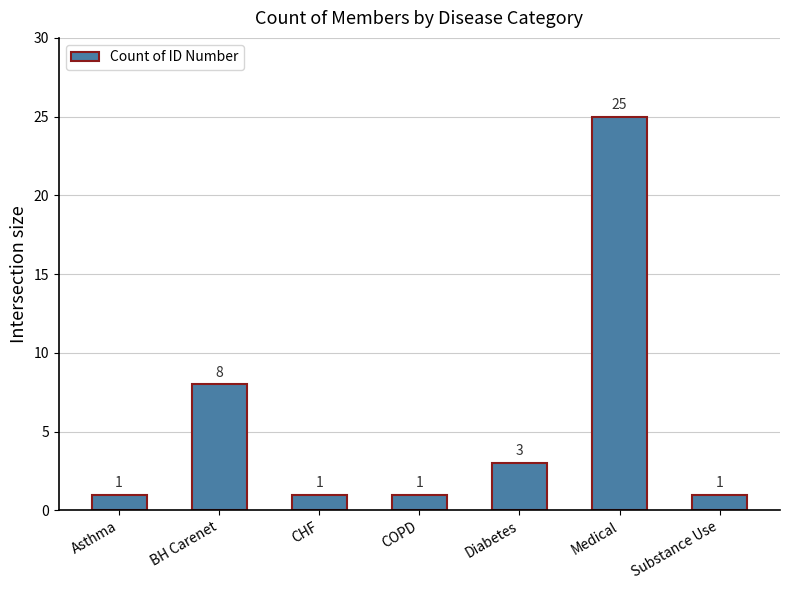

True or false: the data shows 1 at COPD.

True